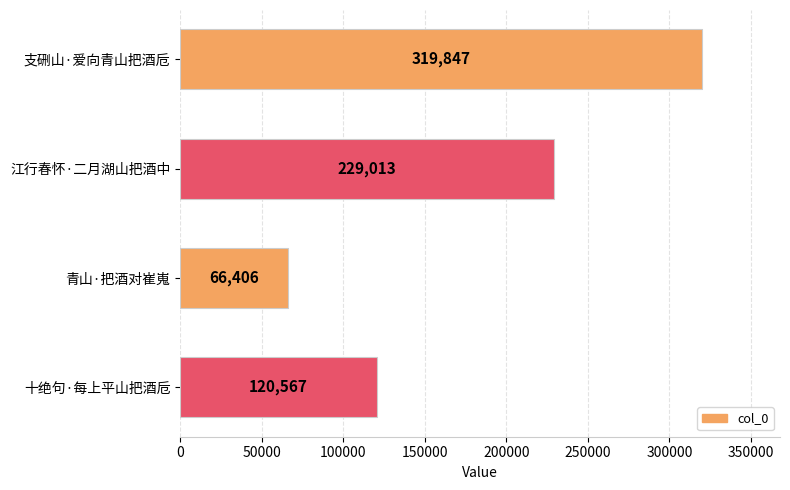

Reading top to bottom, extract all data points from this chart.

支硎山·爱向青山把酒卮=319847	江行春怀·二月湖山把酒中=229013	青山·把酒对崔嵬=66406	十绝句·每上平山把酒卮=120567